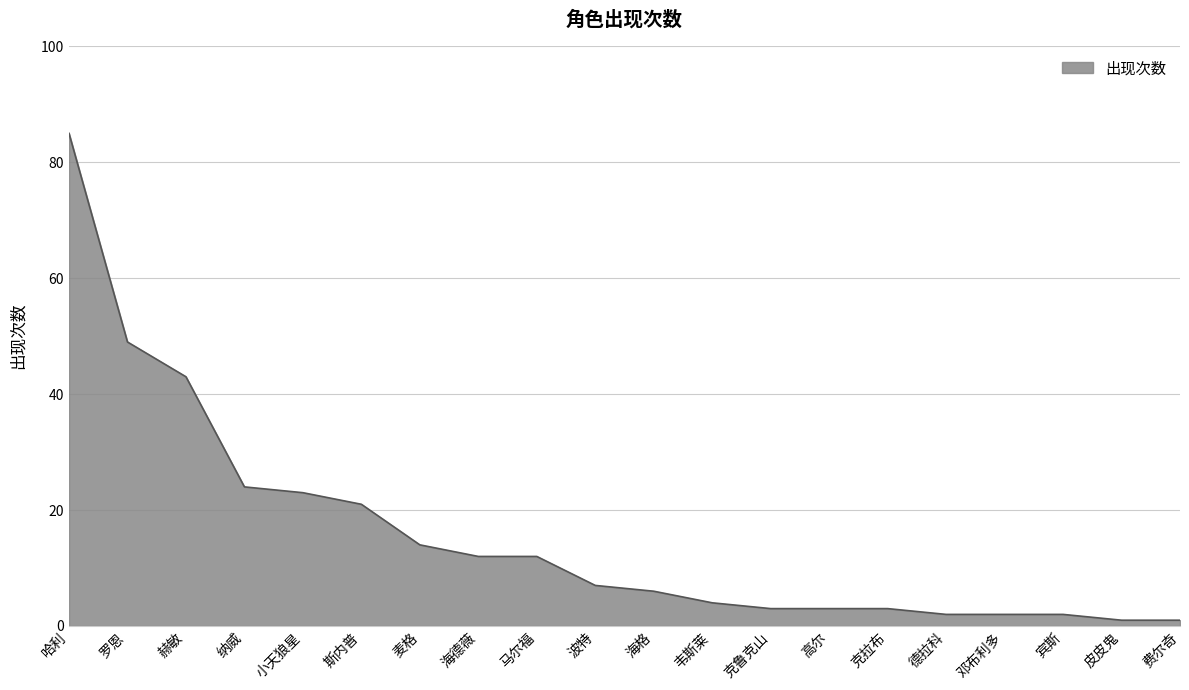

Is it true that the value at 小天狼星 is 23?

True